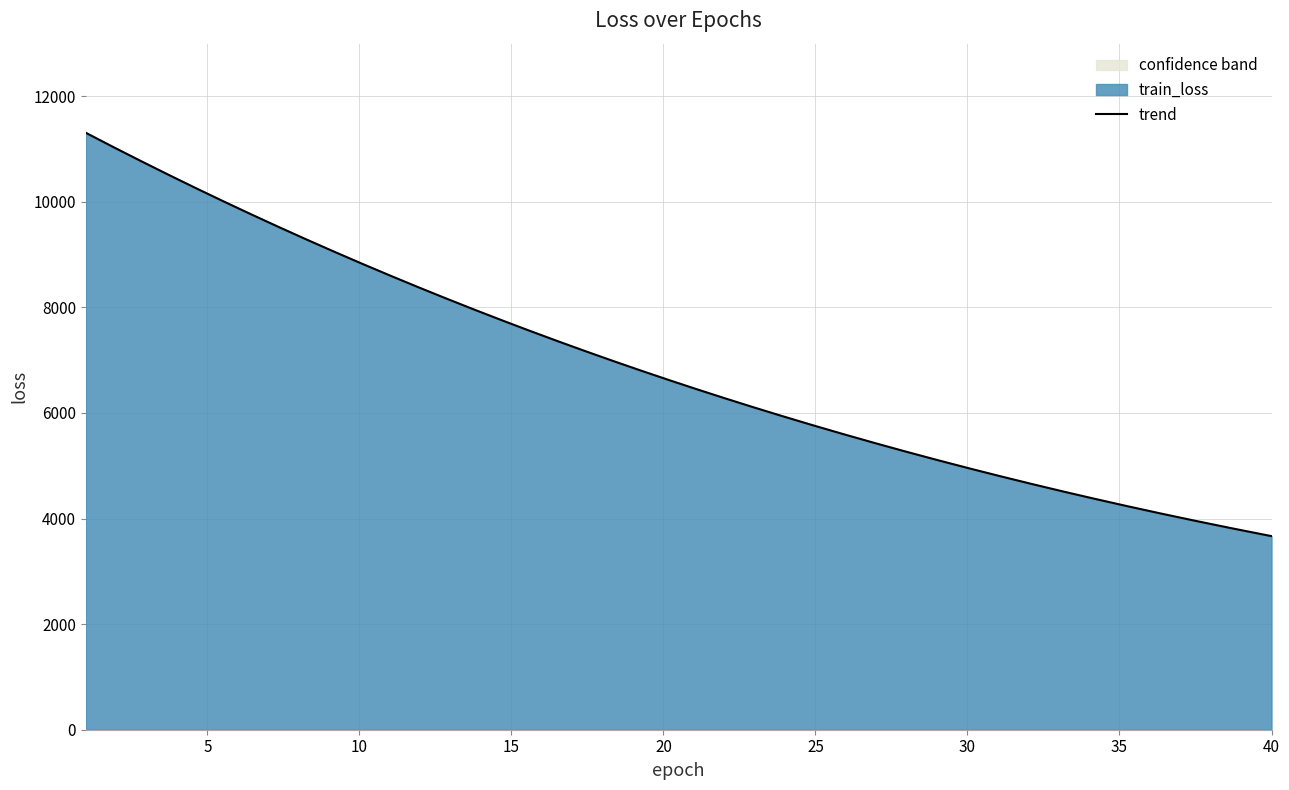

What is the value of the train_loss point at the 20th from the left?

6656.3